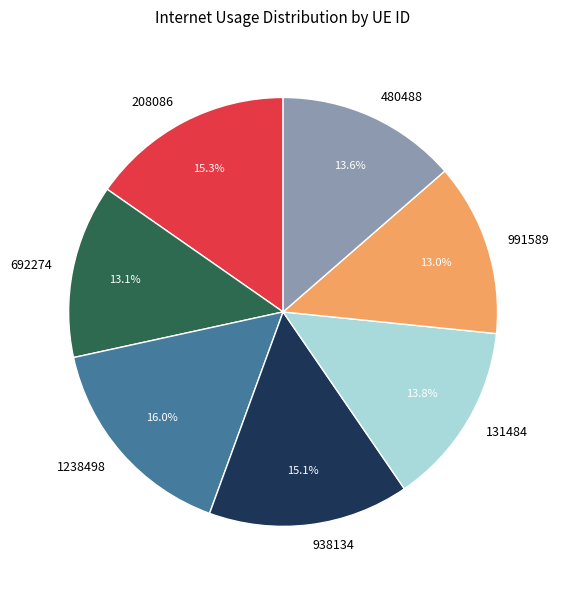

Which category has the biggest portion of the pie?

1238498